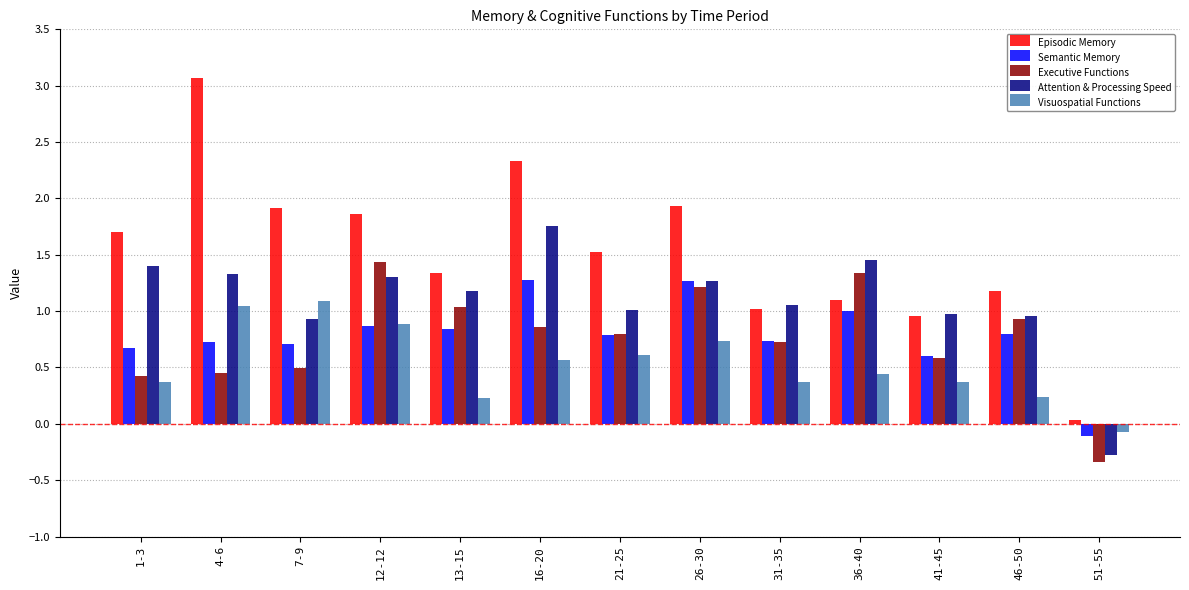

Which series has the widest spread of values?

Episodic Memory